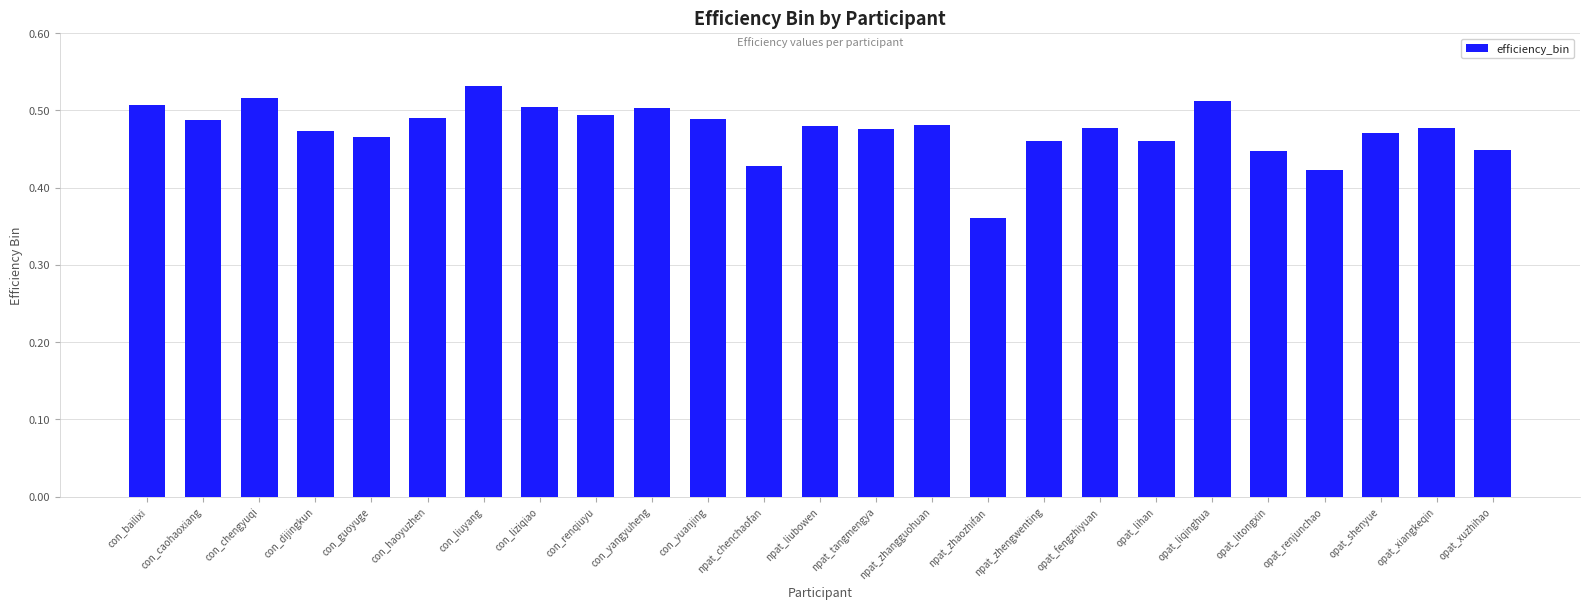

Which label corresponds to the largest value in the chart?

con_liuyang